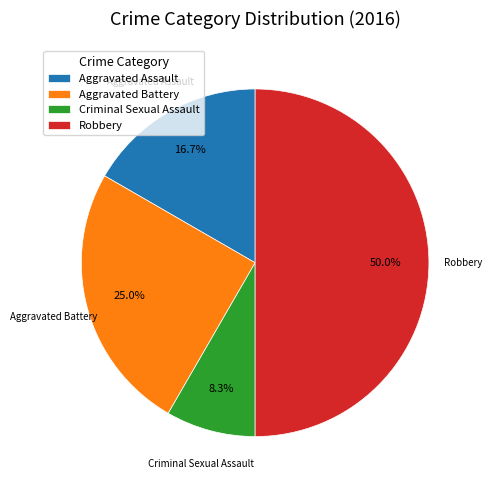

Rank the categories by value from highest to lowest.

Robbery, Aggravated Battery, Aggravated Assault, Criminal Sexual Assault